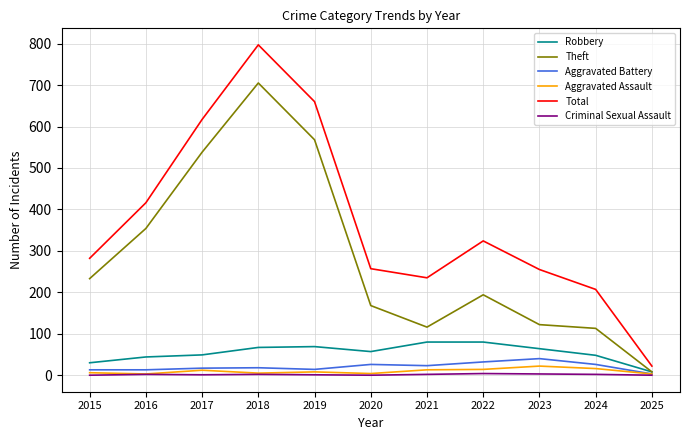

How many series are shown in this chart?

6